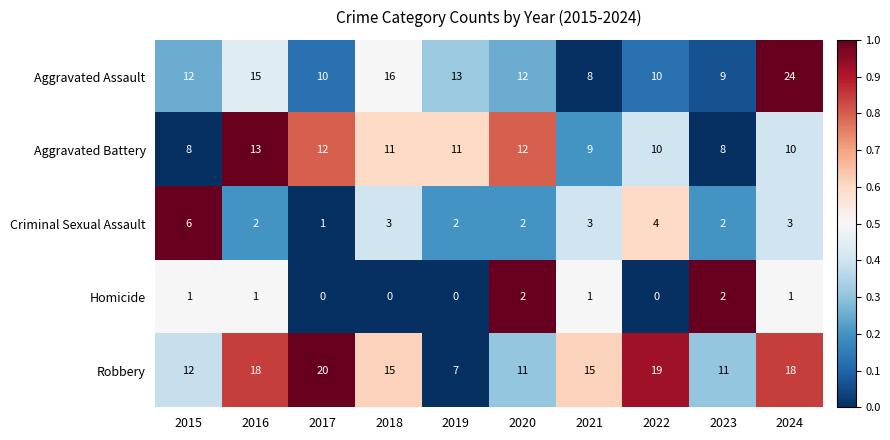

At which category is the sum across all series the highest?

2024